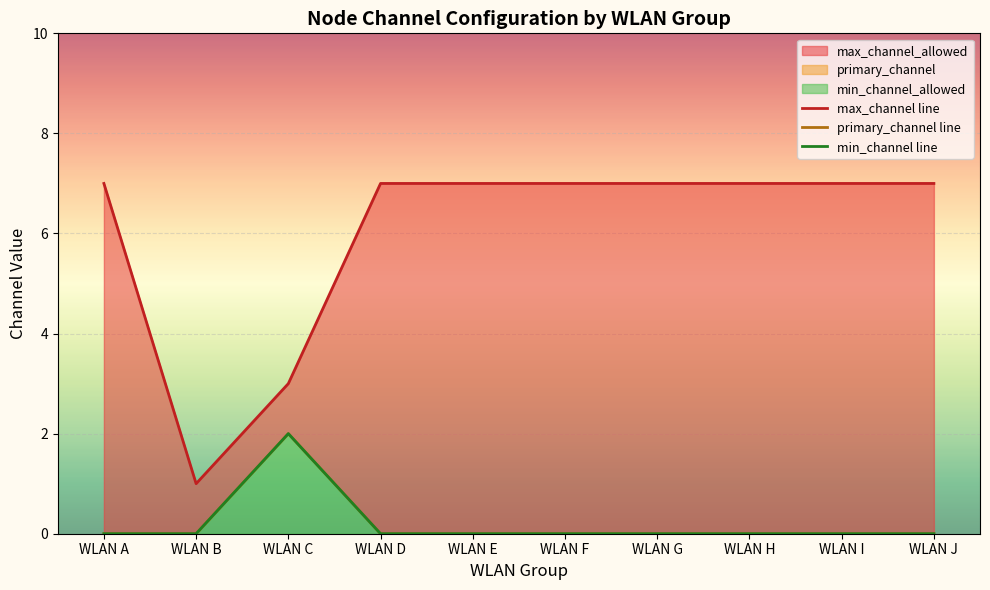

Is the value of primary_channel line at WLAN C greater than the value of min_channel line at WLAN I?

Yes